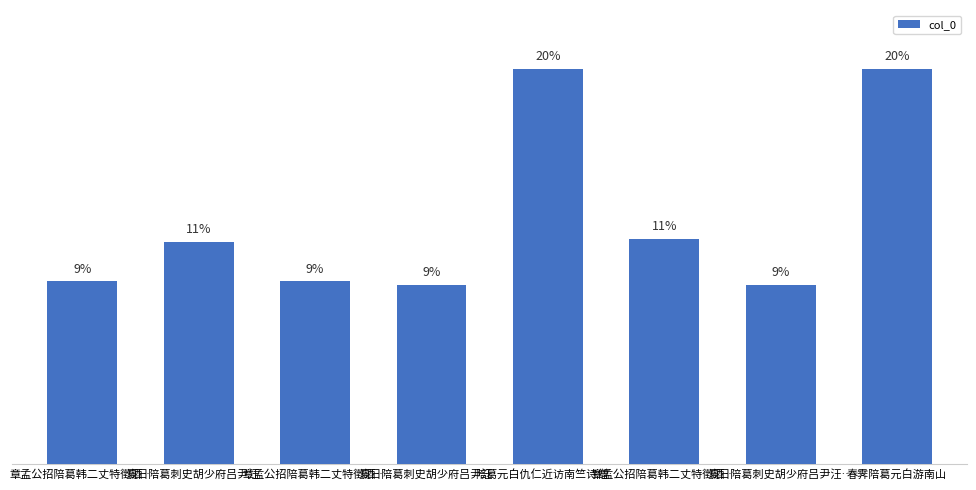

Which has a higher value, 章孟公招陪葛韩二丈特徵酒… or 陪葛元白仇仁近访南竺诗僧…?

陪葛元白仇仁近访南竺诗僧…